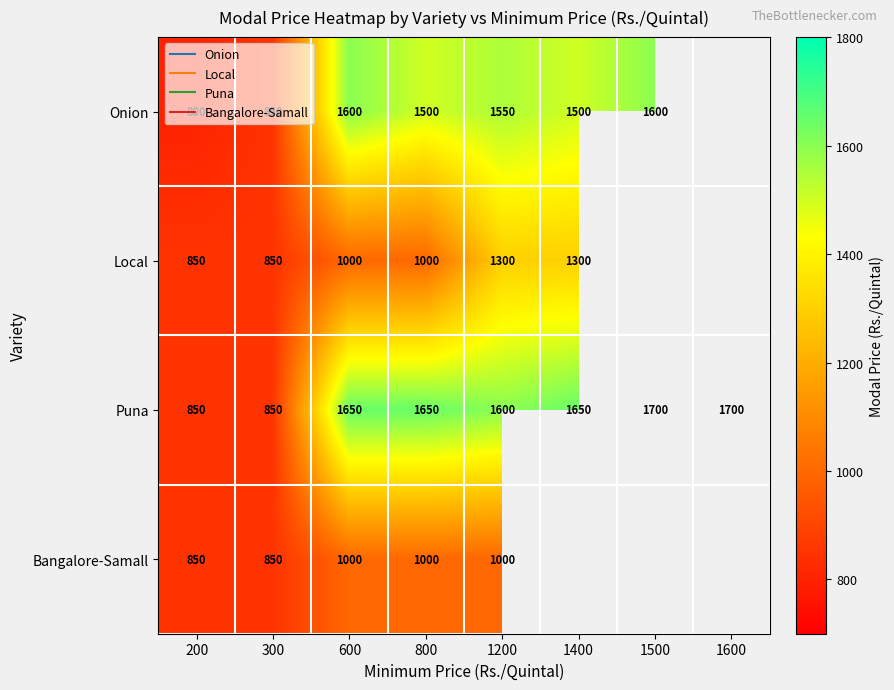

Which series has the largest total across all categories?

Puna